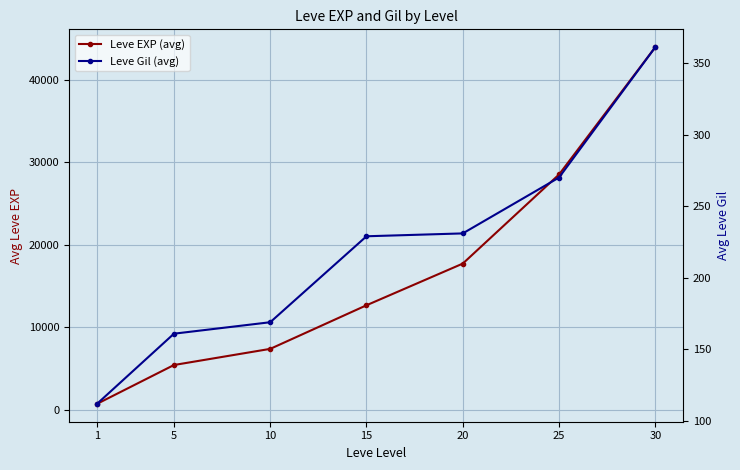

Is it true that Leve EXP (avg) equals 73431 at 30?

False